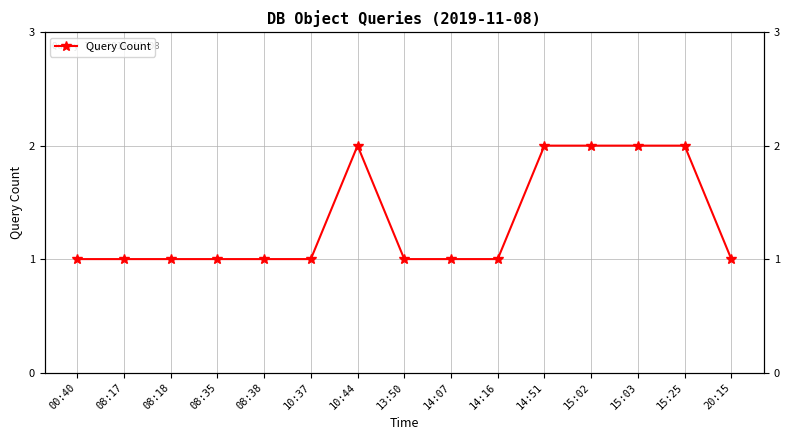

How many data points does each series have?

15